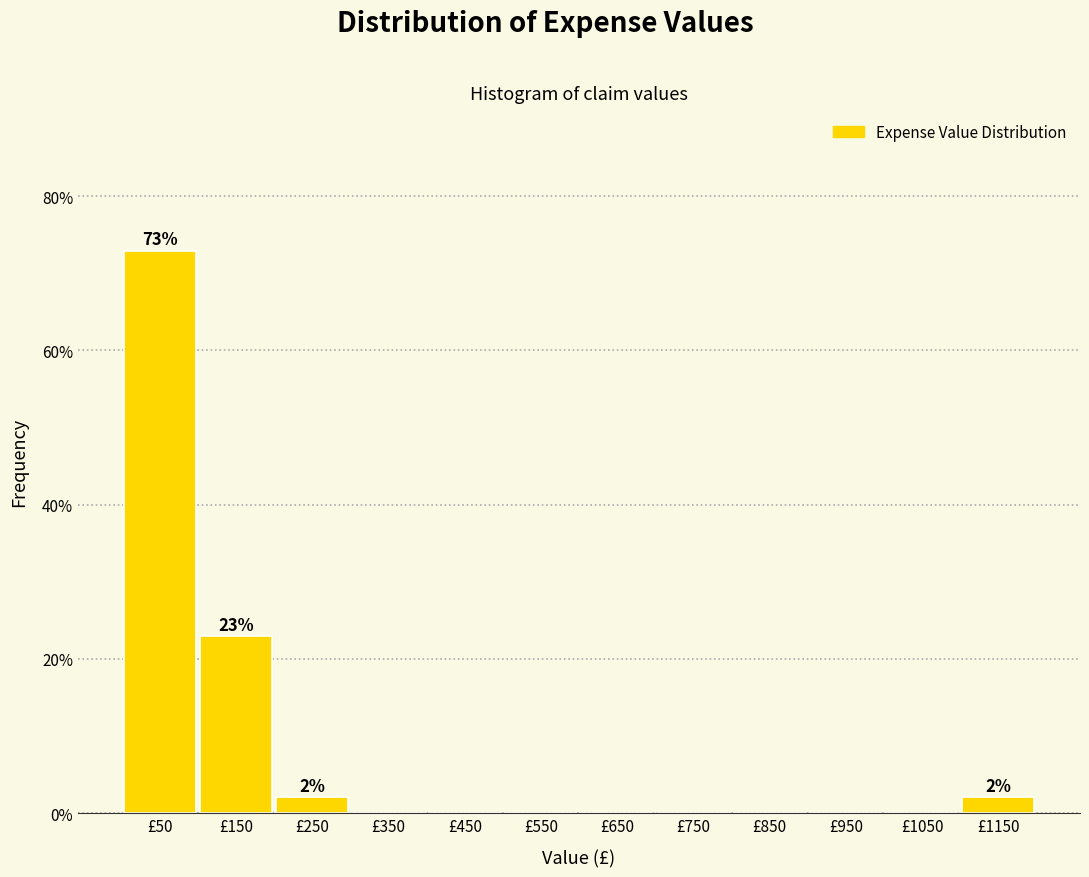

Over which range of the x-axis is the bar tallest?

0 to 100